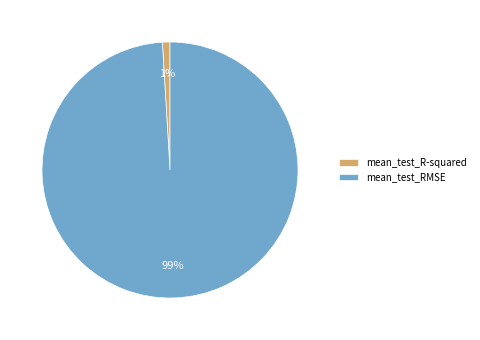

What percentage is the mean_test_RMSE slice, to the nearest percent?

99%